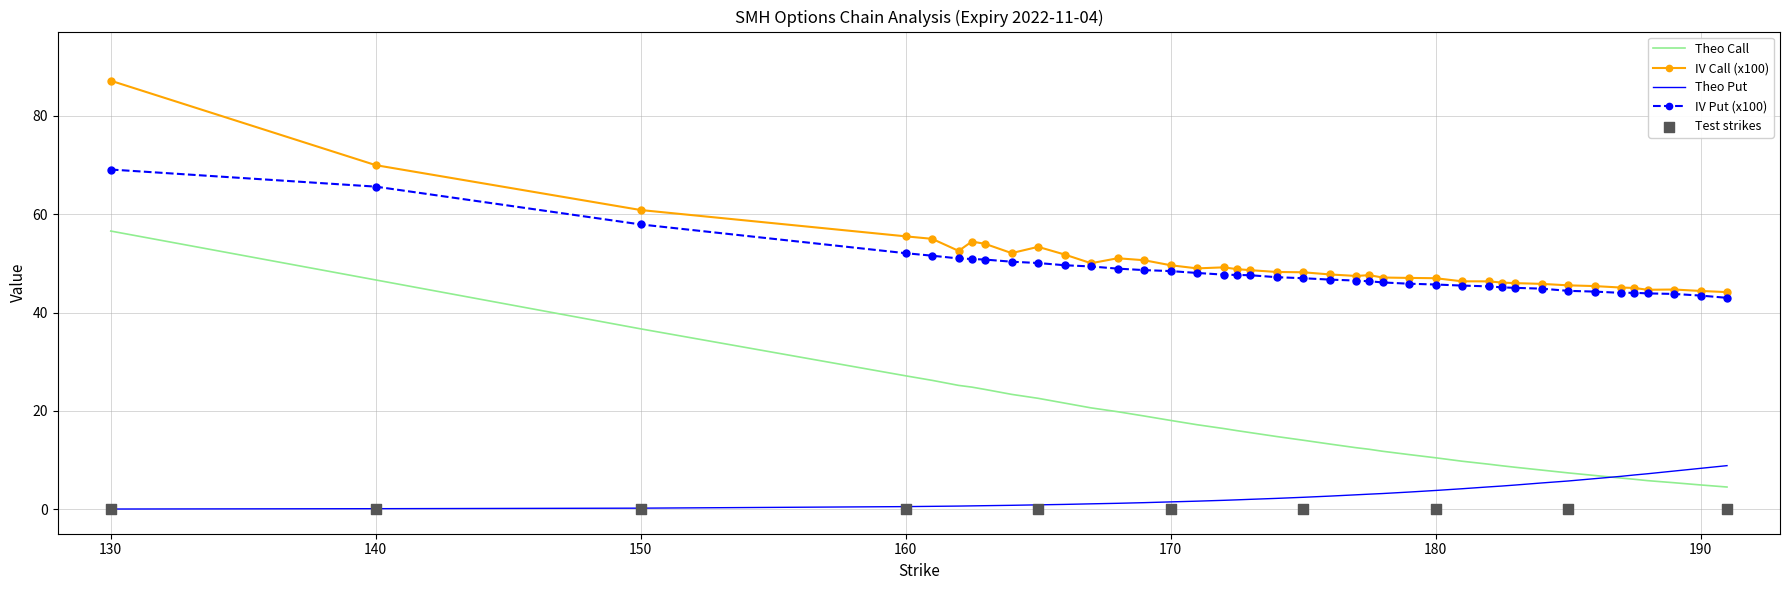

Which series reaches the maximum Y coordinate?

iv_call